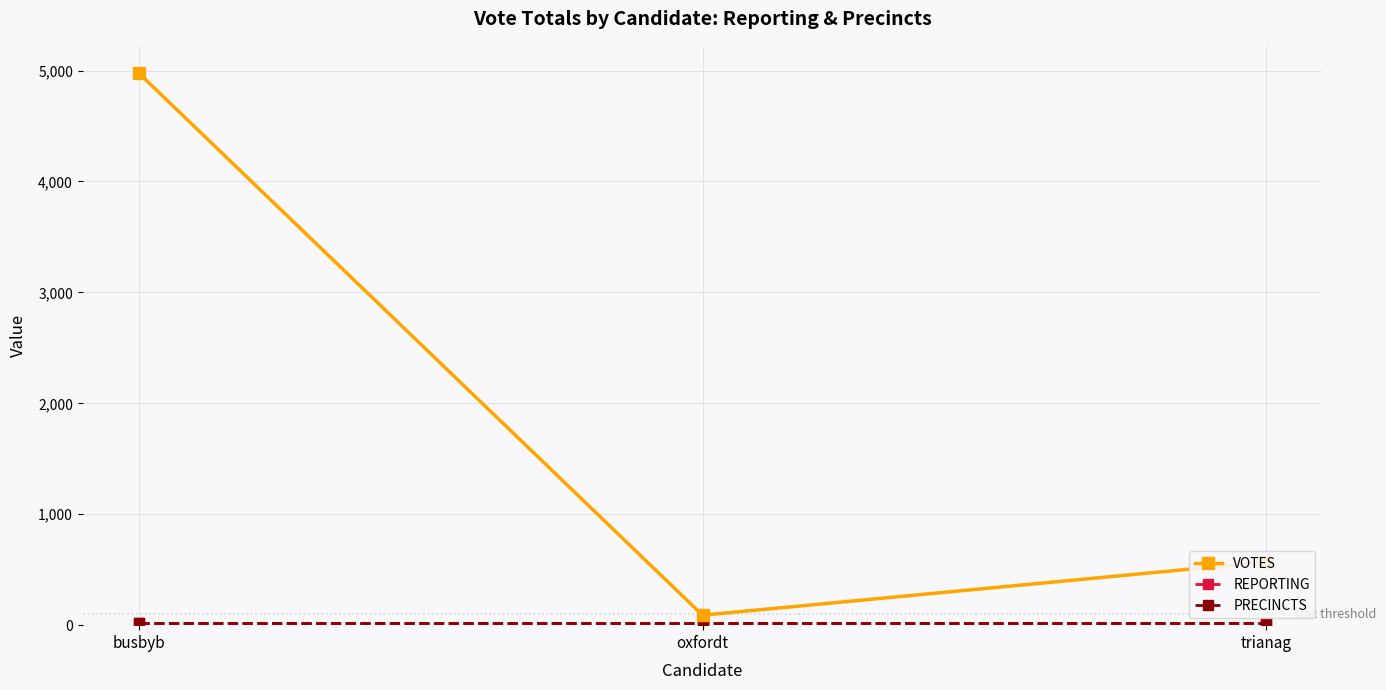

What is the label of the 3rd point from the right?

busbyb